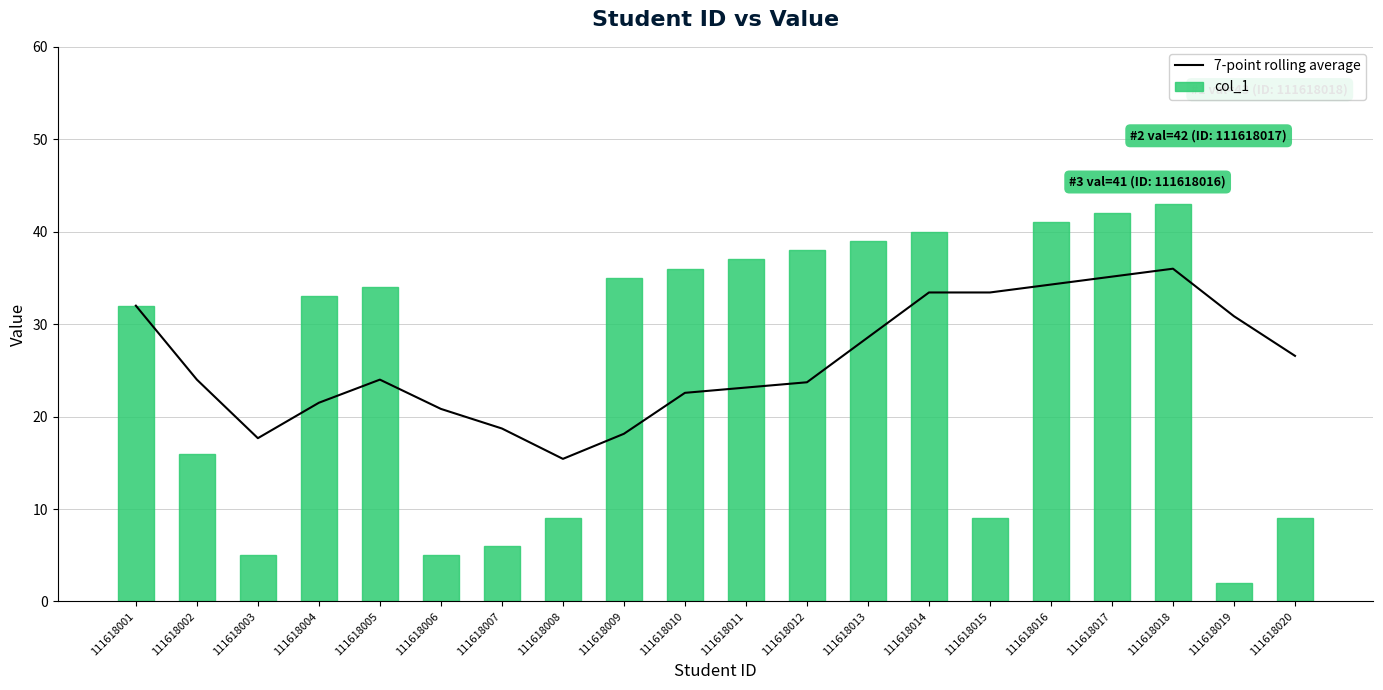

Is it true that 7-point rolling average equals 44.9 at 111618001?

False